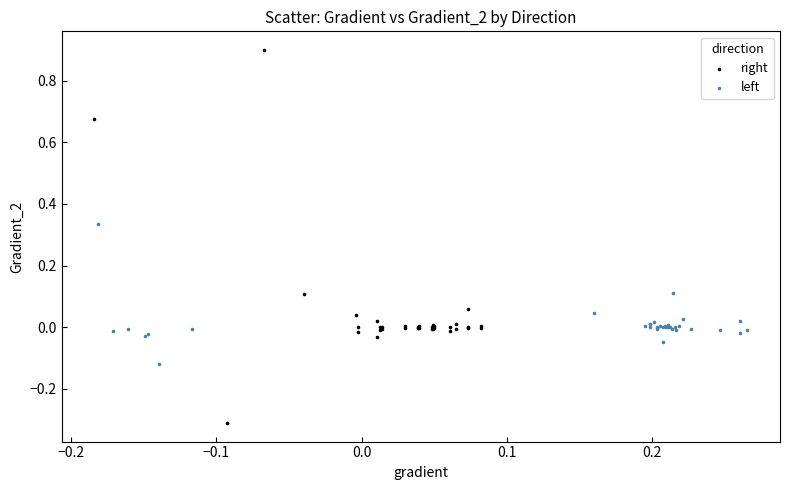

Which series has the largest Y range (max minus min)?

right